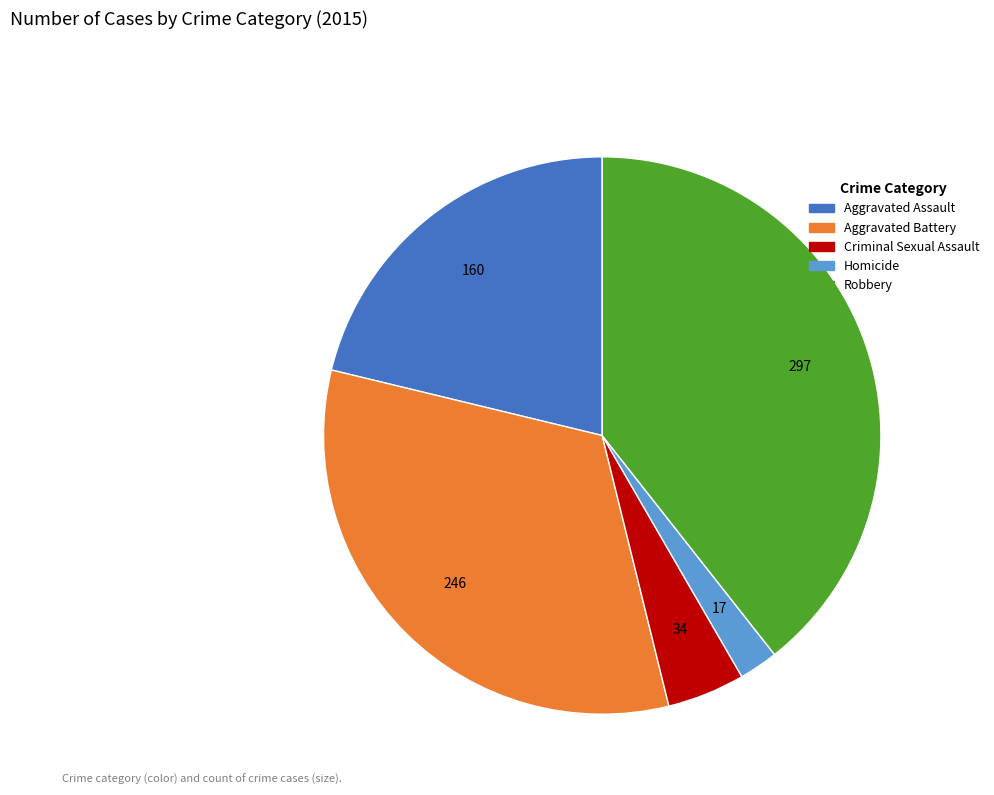

Which has a higher value, Aggravated Battery or Aggravated Assault?

Aggravated Battery